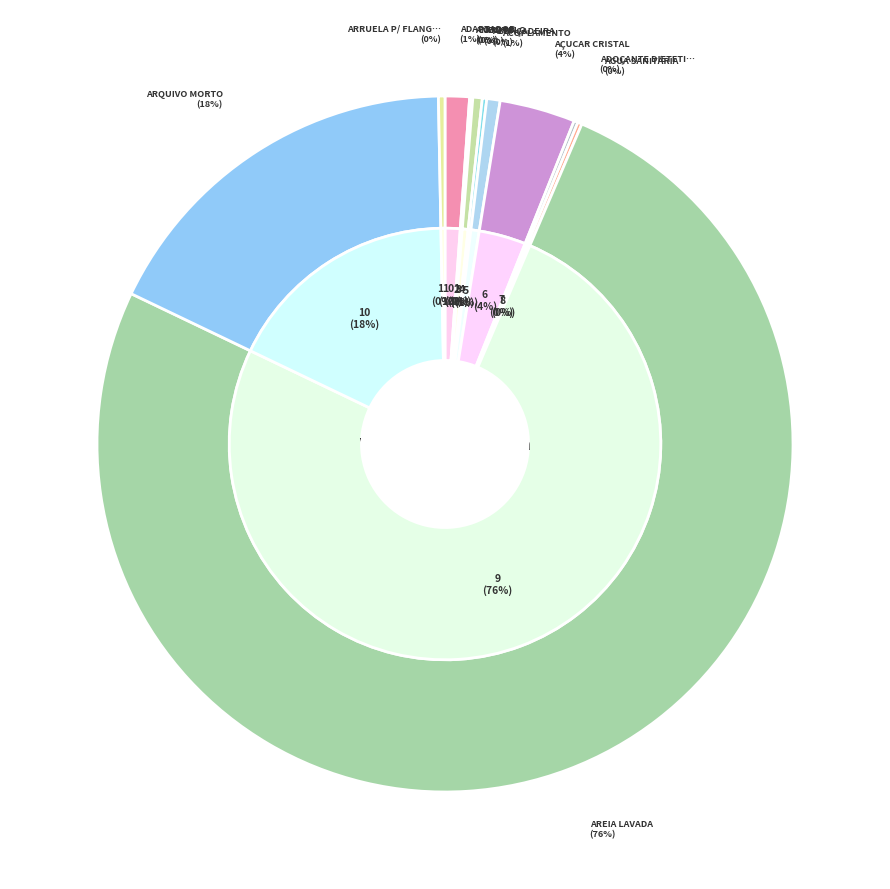

Is COTOVELO the majority of the pie?

No